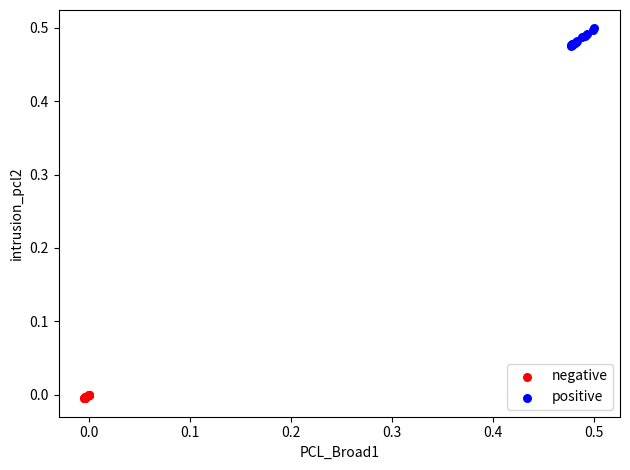

Which series contains the highest Y value?

positive